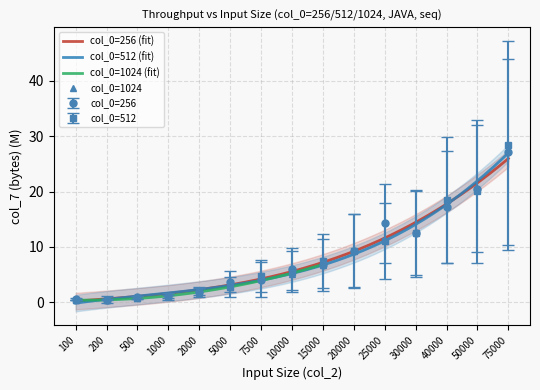

What is the average value of the col_7 (512) series?

8.3